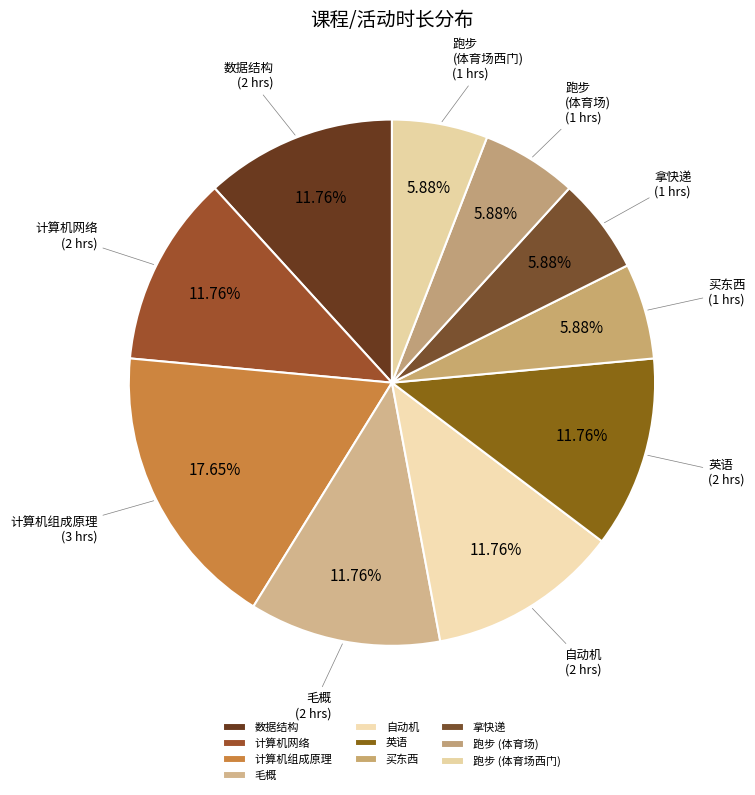

True or false: 拿快递 accounts for 6% of the total.

True